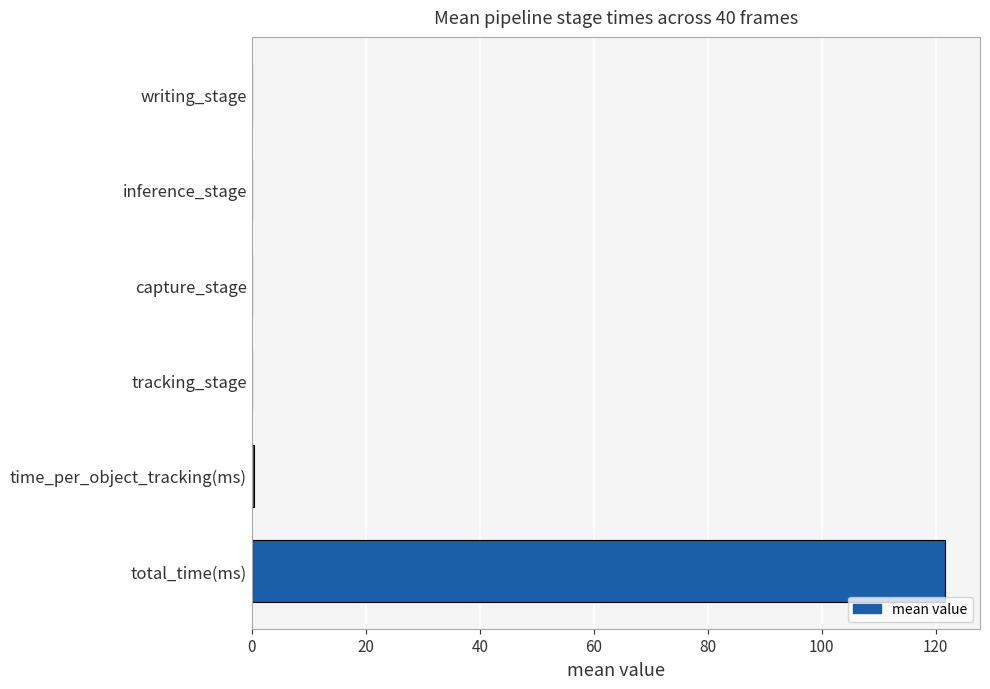

At which category does the chart reach its peak across all series?

total_time(ms)